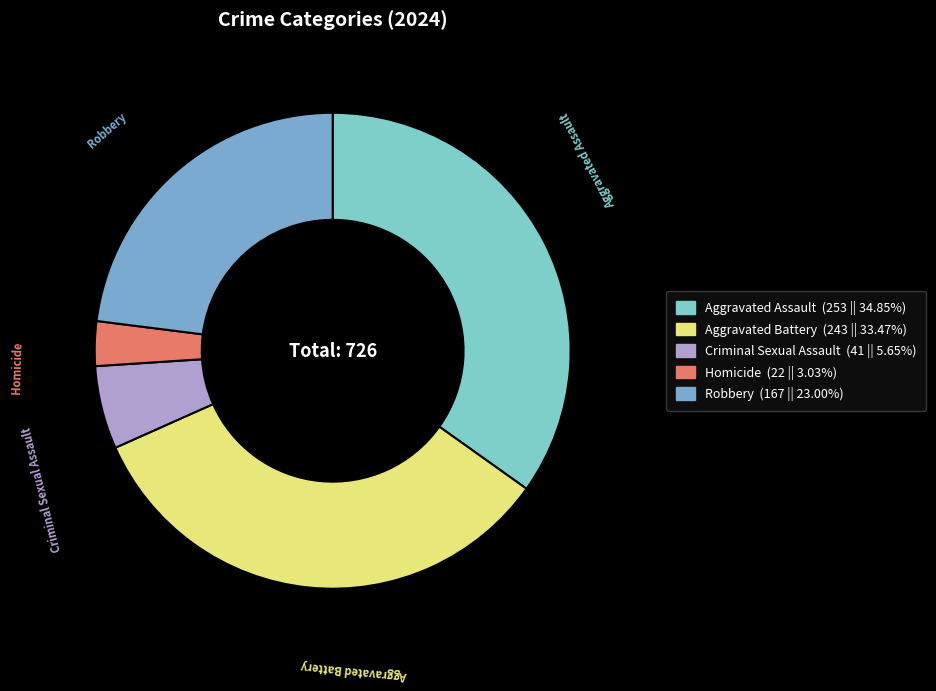

How many slices are in this pie chart?

5